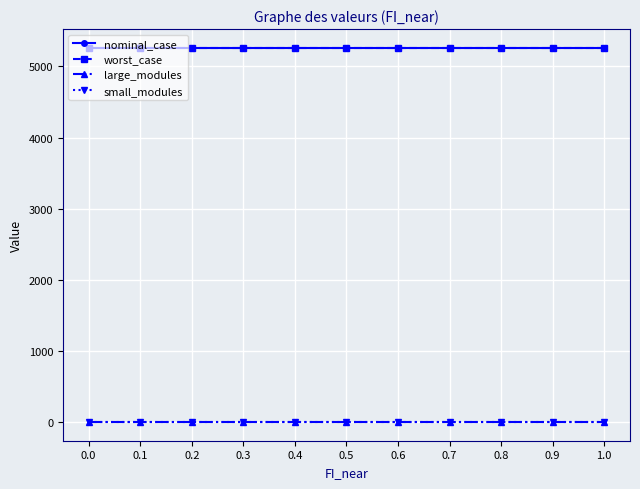

Does the chart have visible grid lines?

Yes